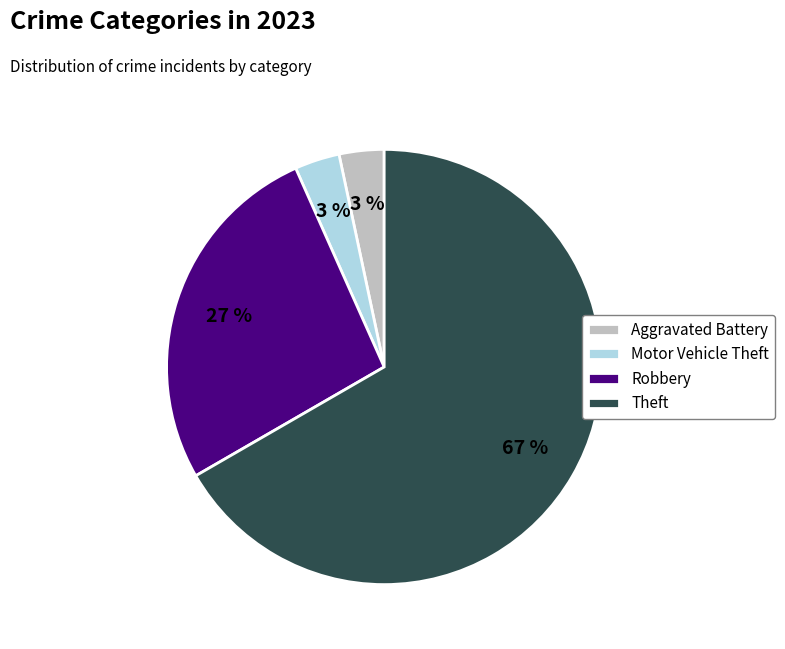

What is the largest slice in the pie chart?

Theft